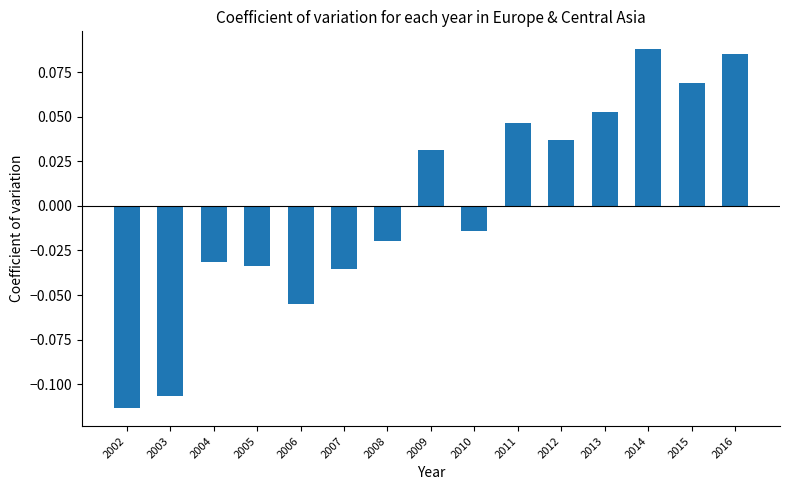

How many data points are less than 0?

8